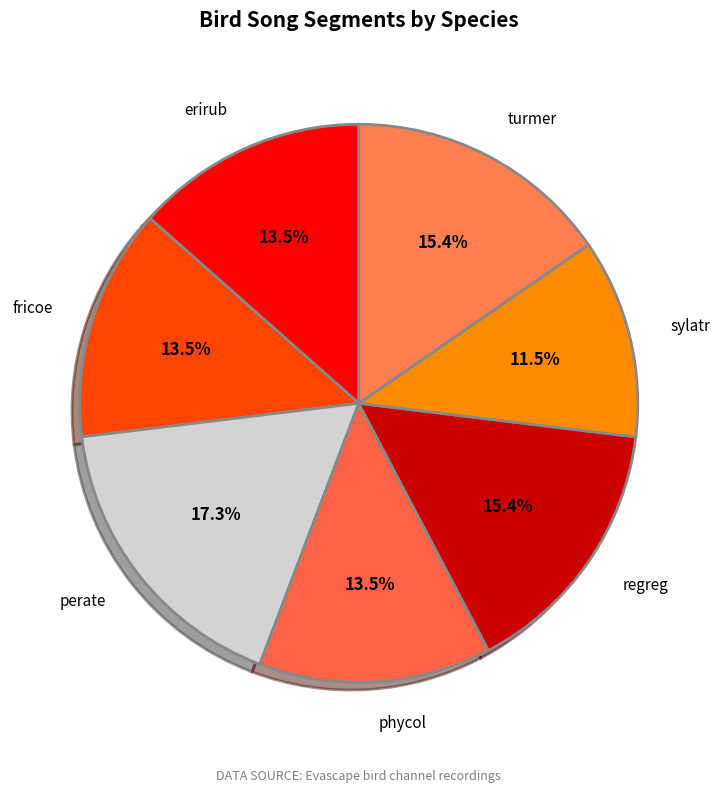

Approximately how many times larger is the value at fricoe compared to sylatr?

1.2